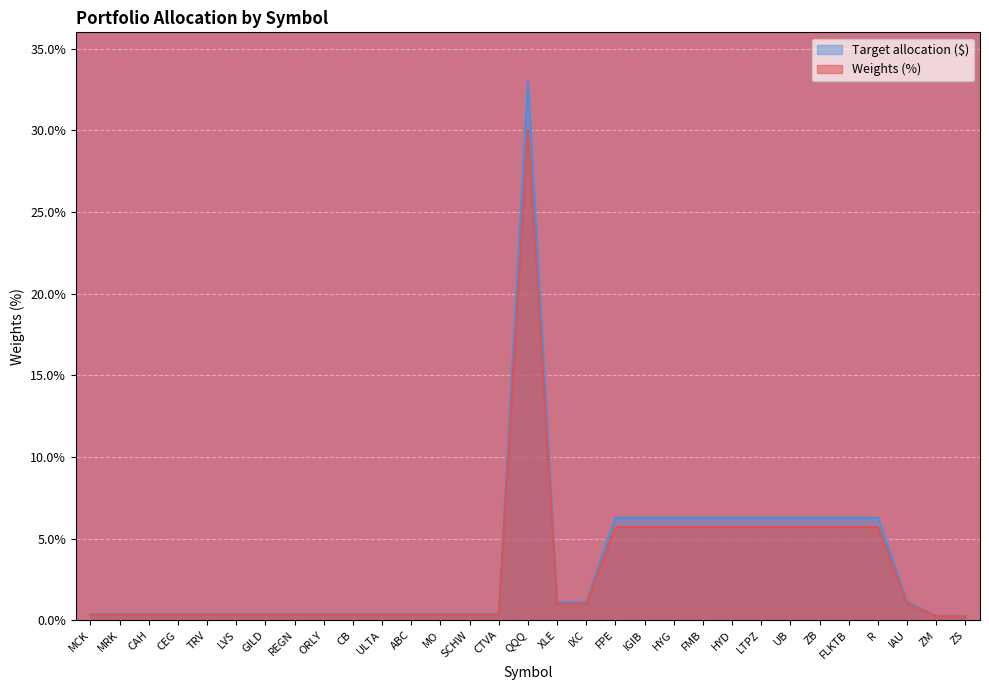

What is the spread (max minus min) of values at R?

0.6